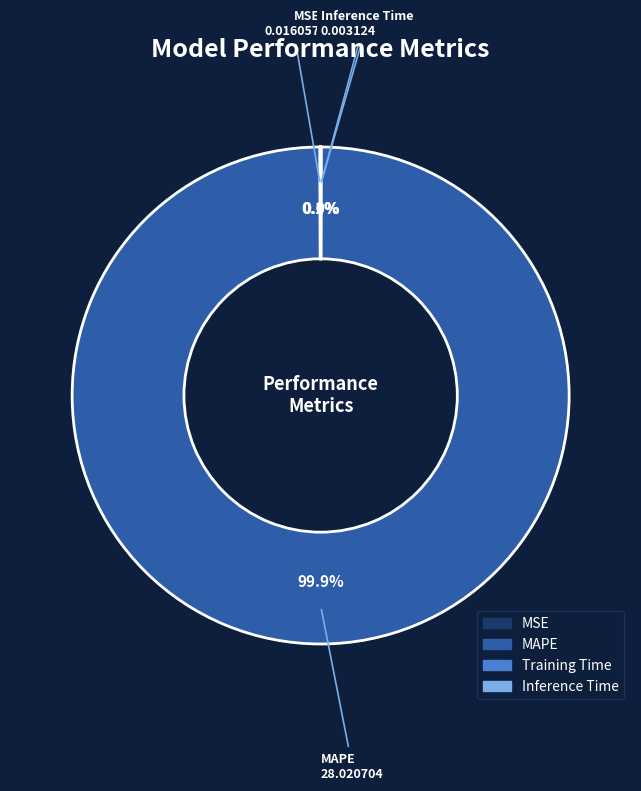

Which category accounts for the majority?

MAPE